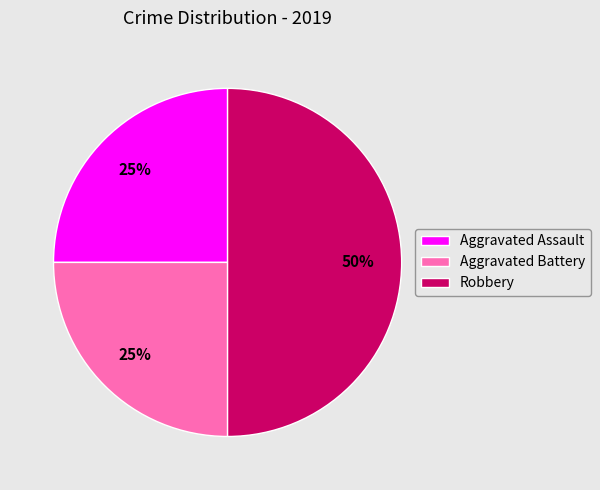

Is it true that Aggravated Assault is 25% of the pie?

True